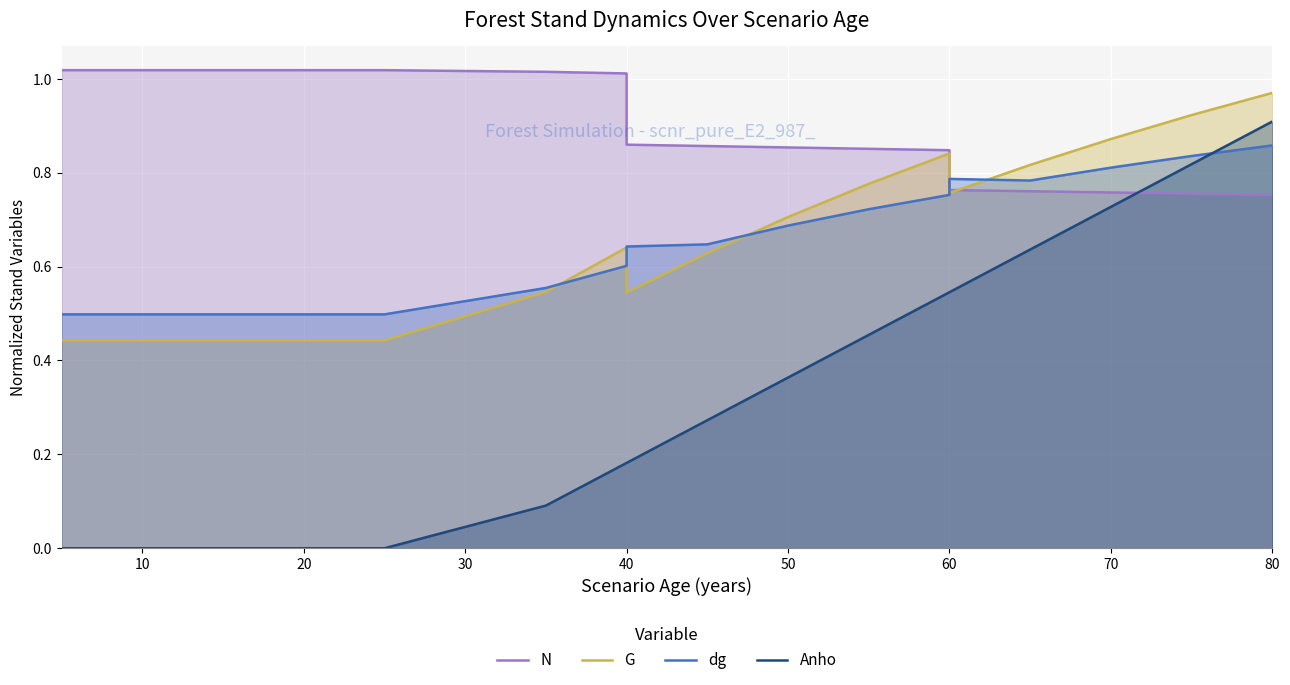

Between 10 and 10, which series saw the biggest shift?

Anho